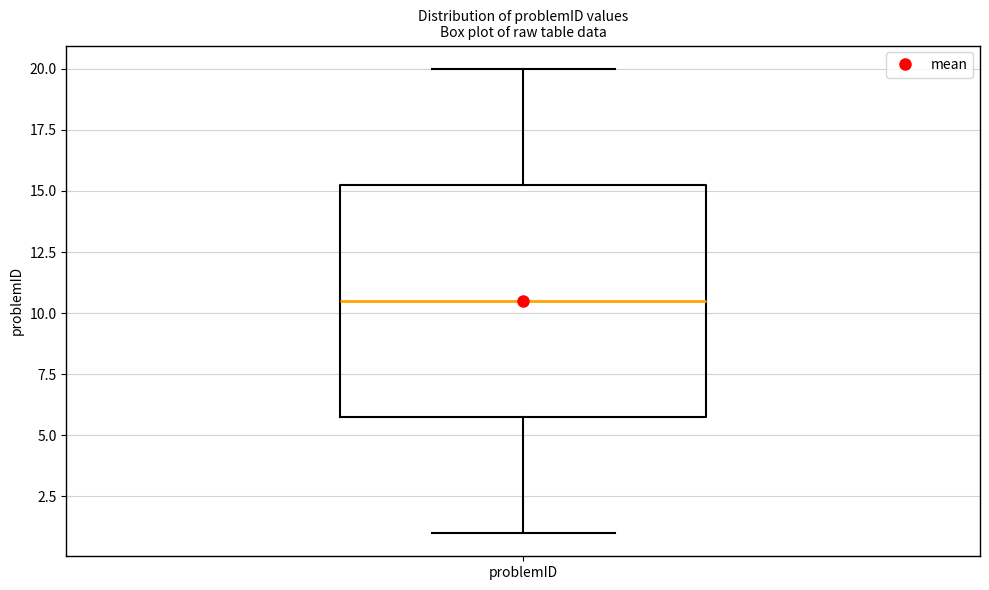

Where is the lower edge of the box for problemID on the y-axis? The values are not printed on the chart, so give them approximately, as read against the axis.

6.0